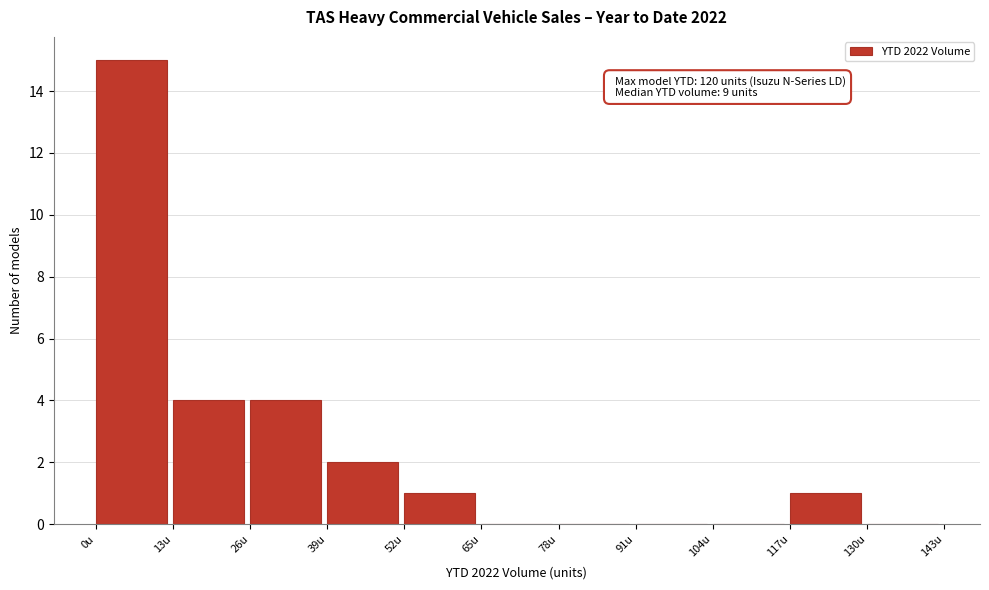

Over which range of the x-axis is the bar tallest?

0 to 13